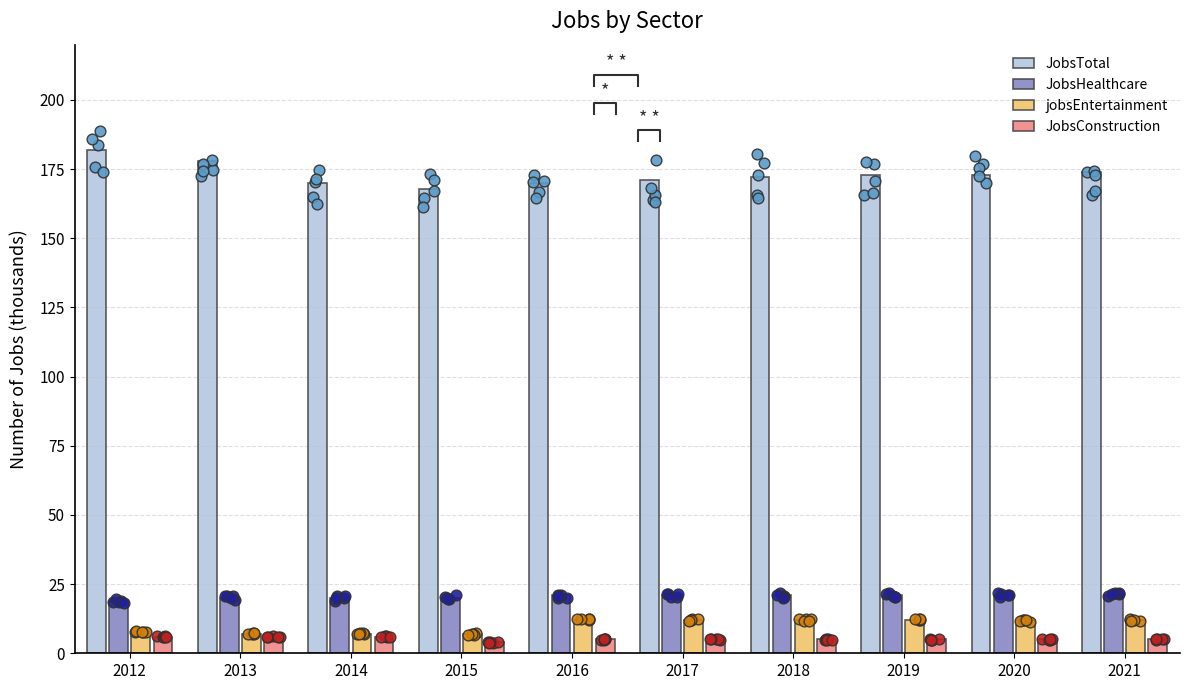

At which category is the sum across all series the highest?

2012